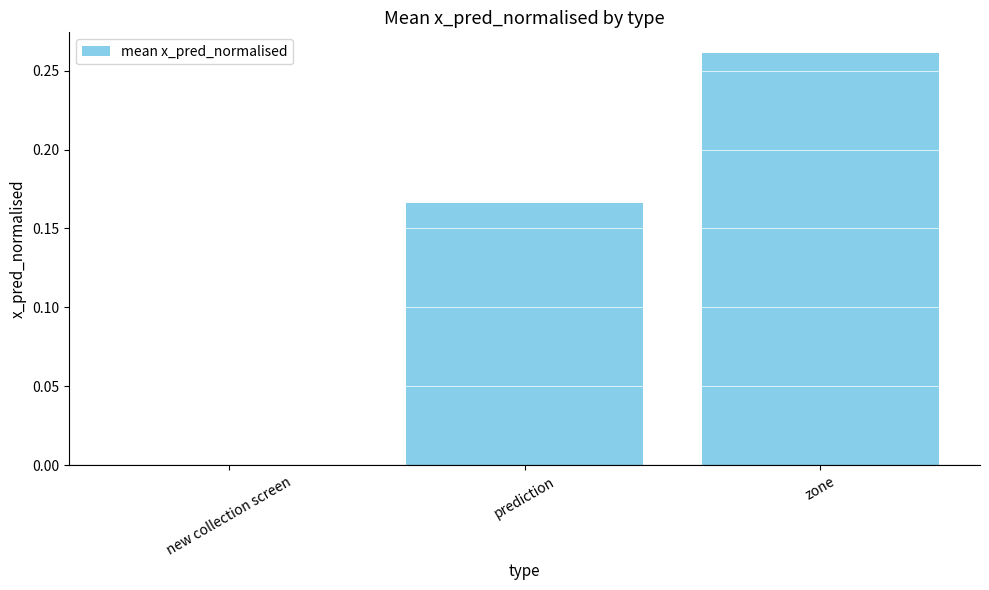

Does the chart contain stacked bars?

No